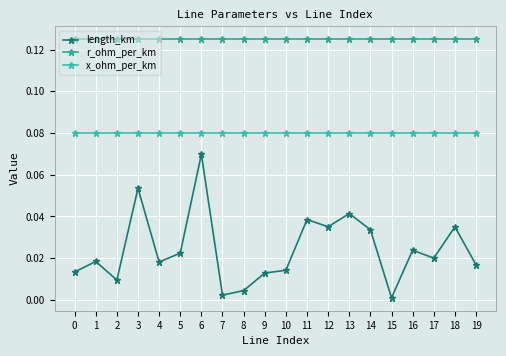

Which series changed the most between 10 and 12?

length_km